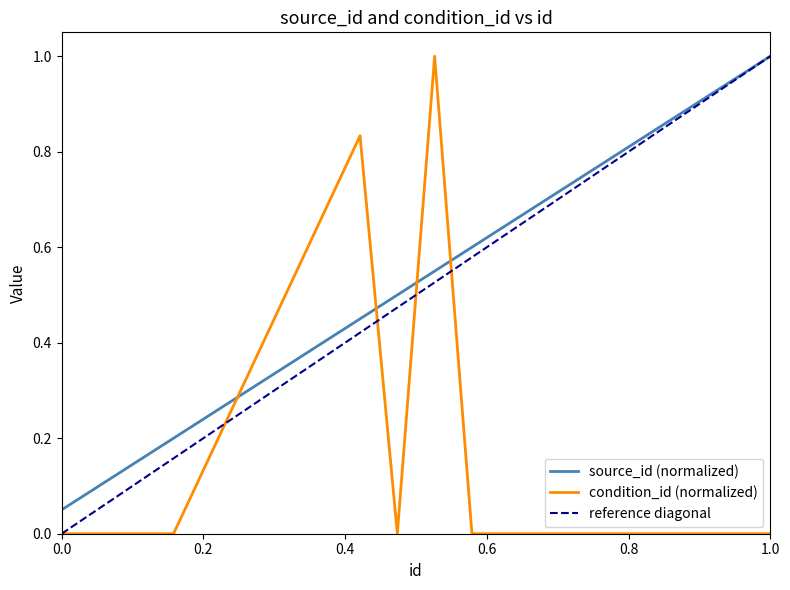

Rank the series by their average value, from highest to lowest.

source_id, condition_id